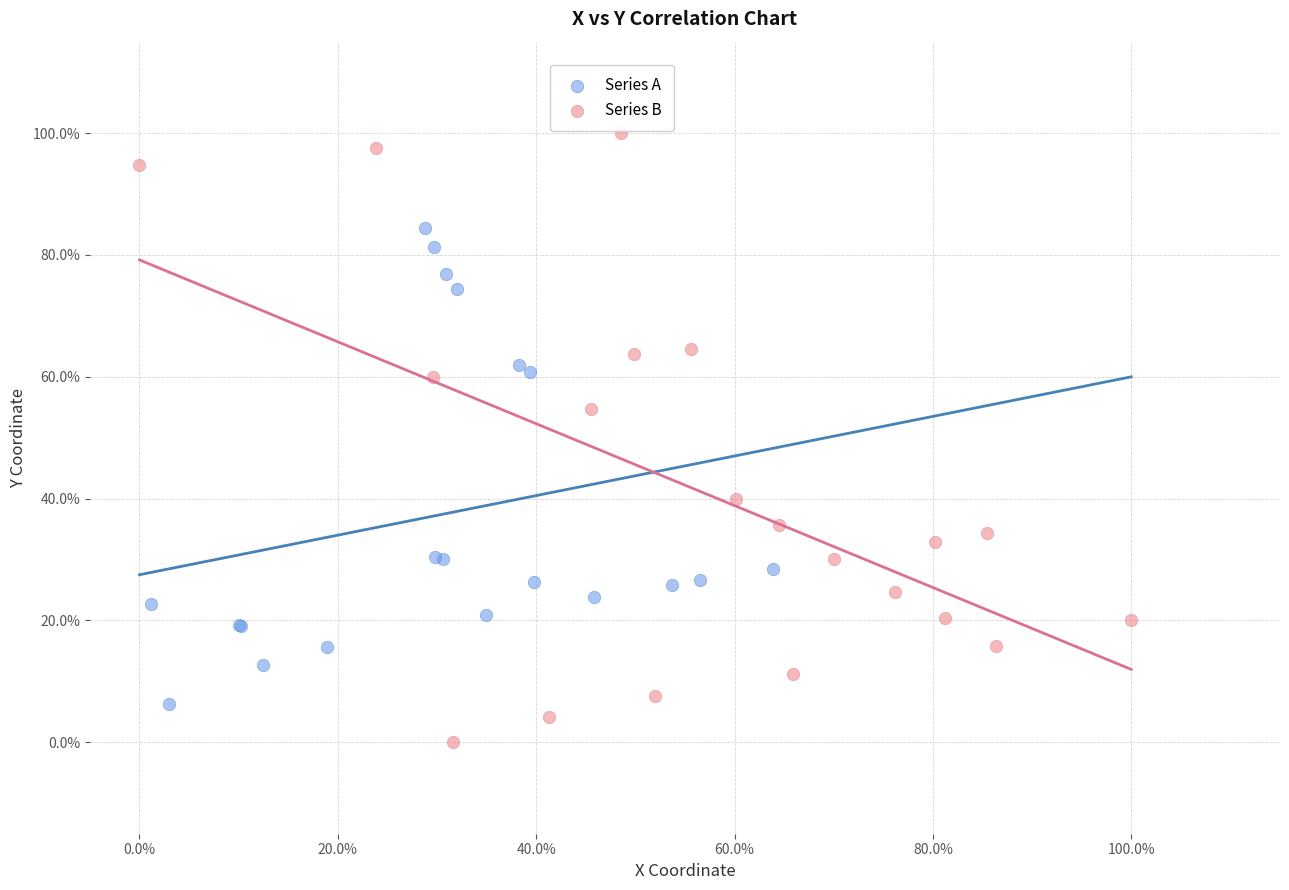

What are all the series names shown in the legend?

Series A, Series B